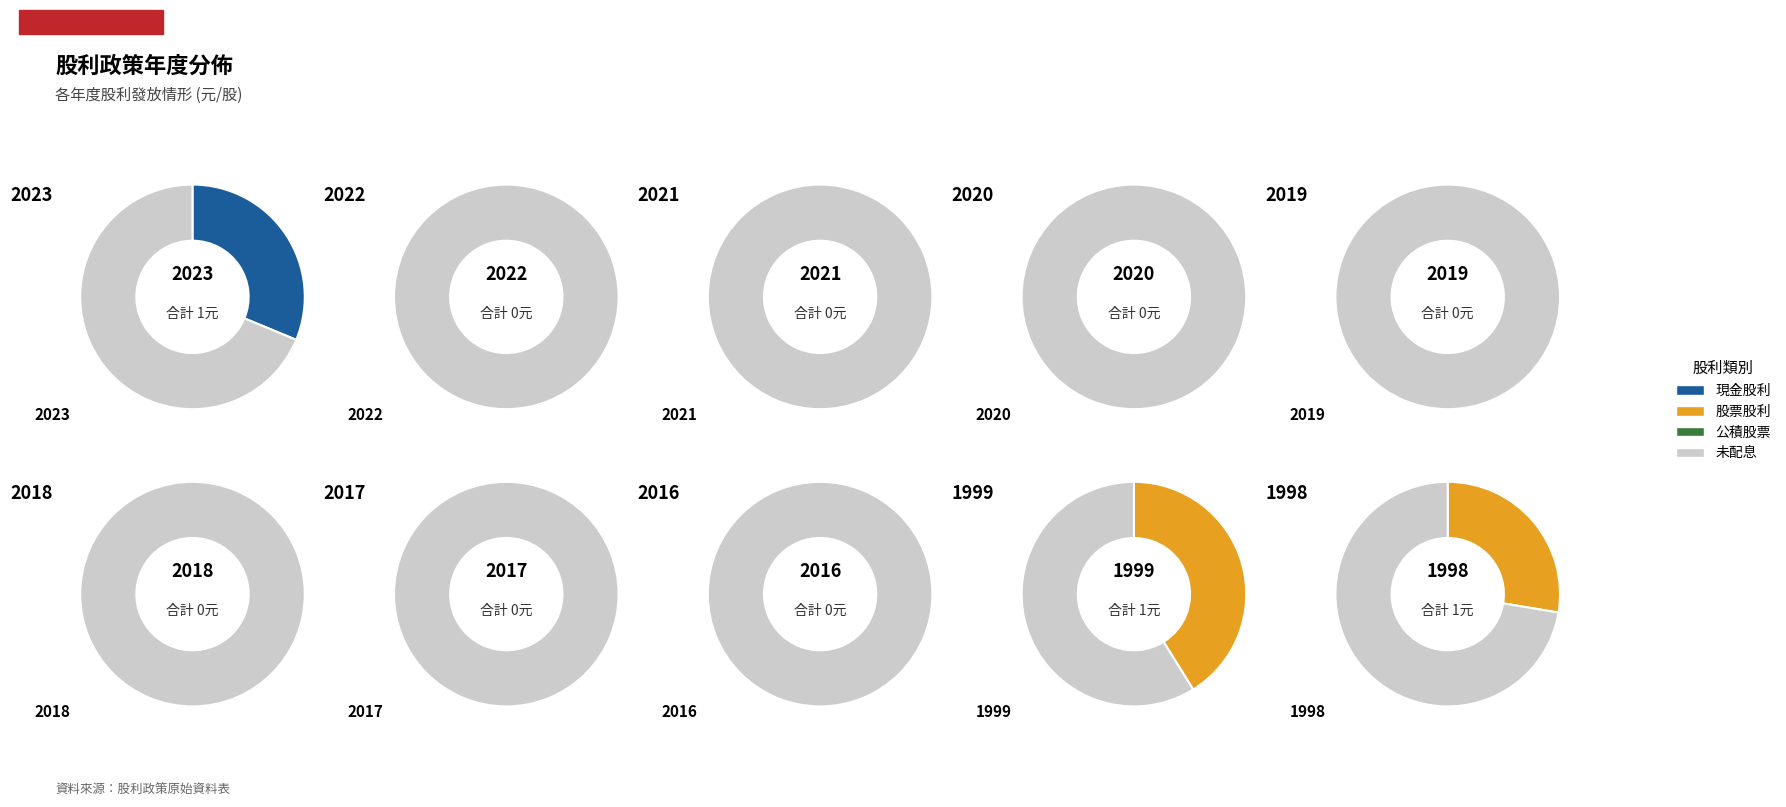

Count the number of slices in the pie.

10